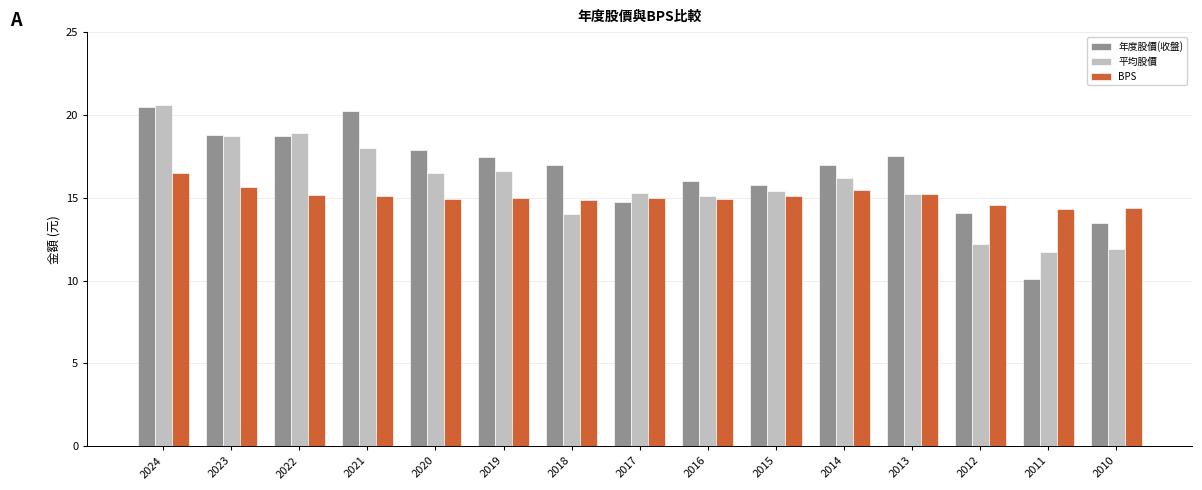

At which category is the sum across all series the highest?

2024